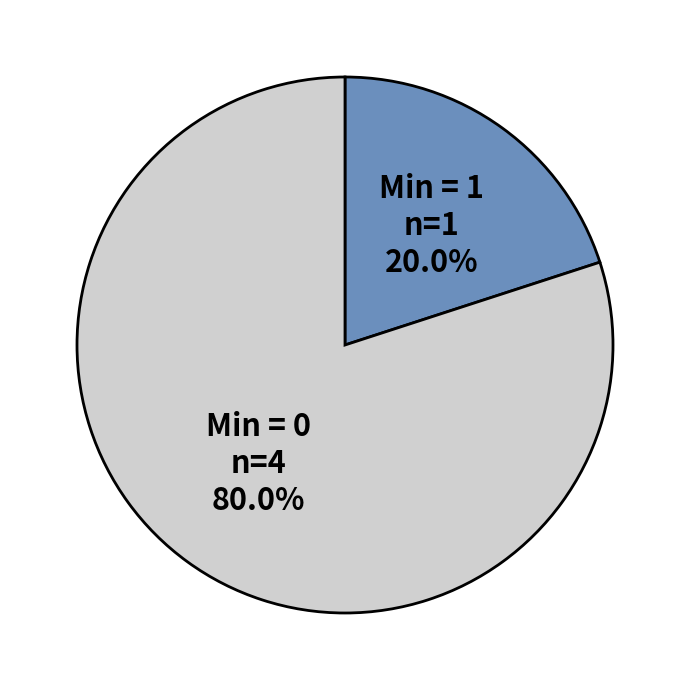

Do Min = 0 and Min = 1 together represent more than half of the pie?

Yes